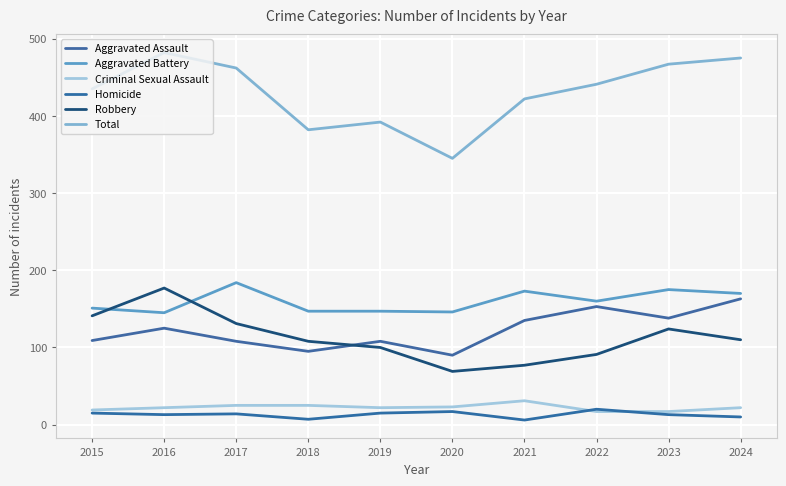

What is the value of the Homicide point at the 2nd from the left?

13